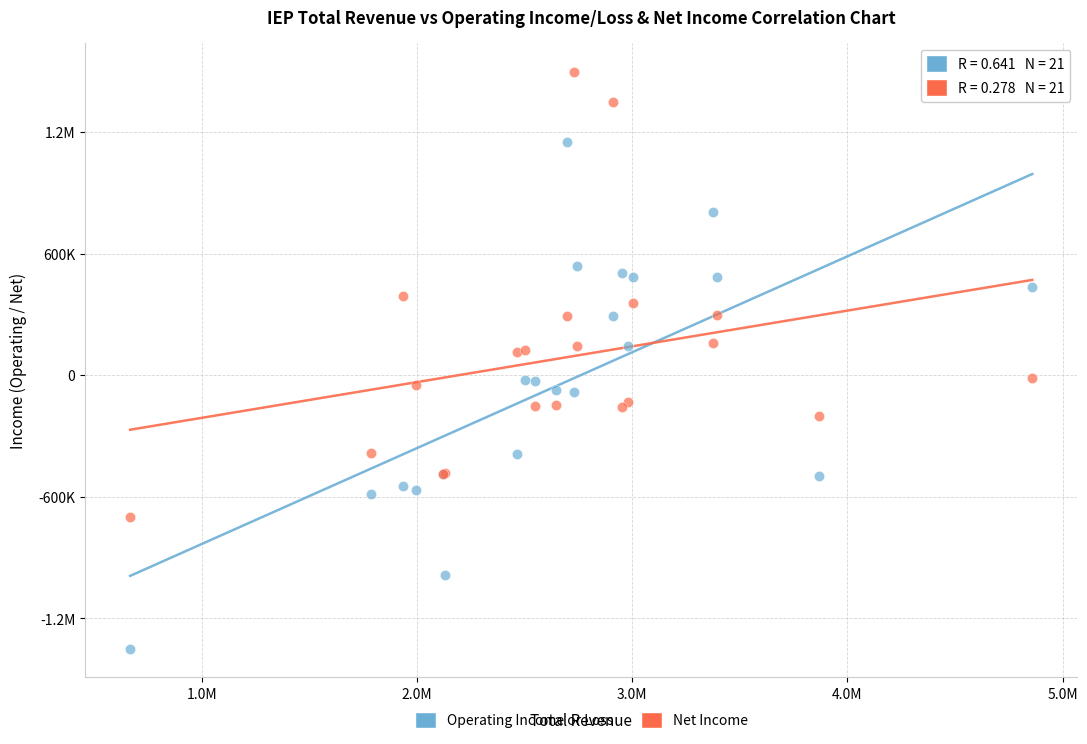

What are all the series names shown in the legend?

Operating Income or Loss, Net Income